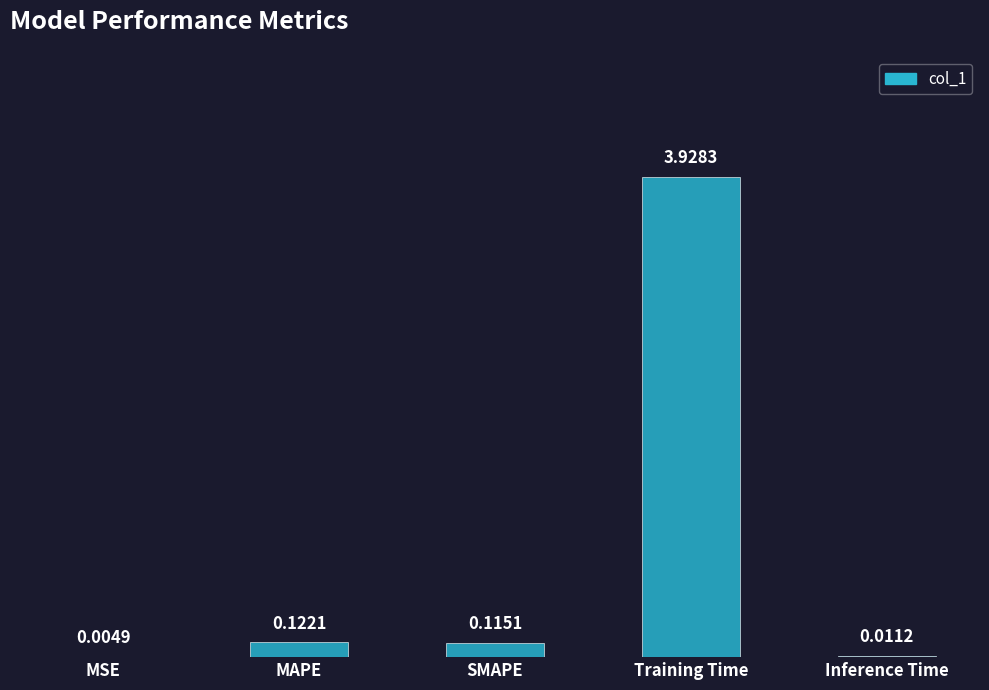

How many series are shown in this chart?

1